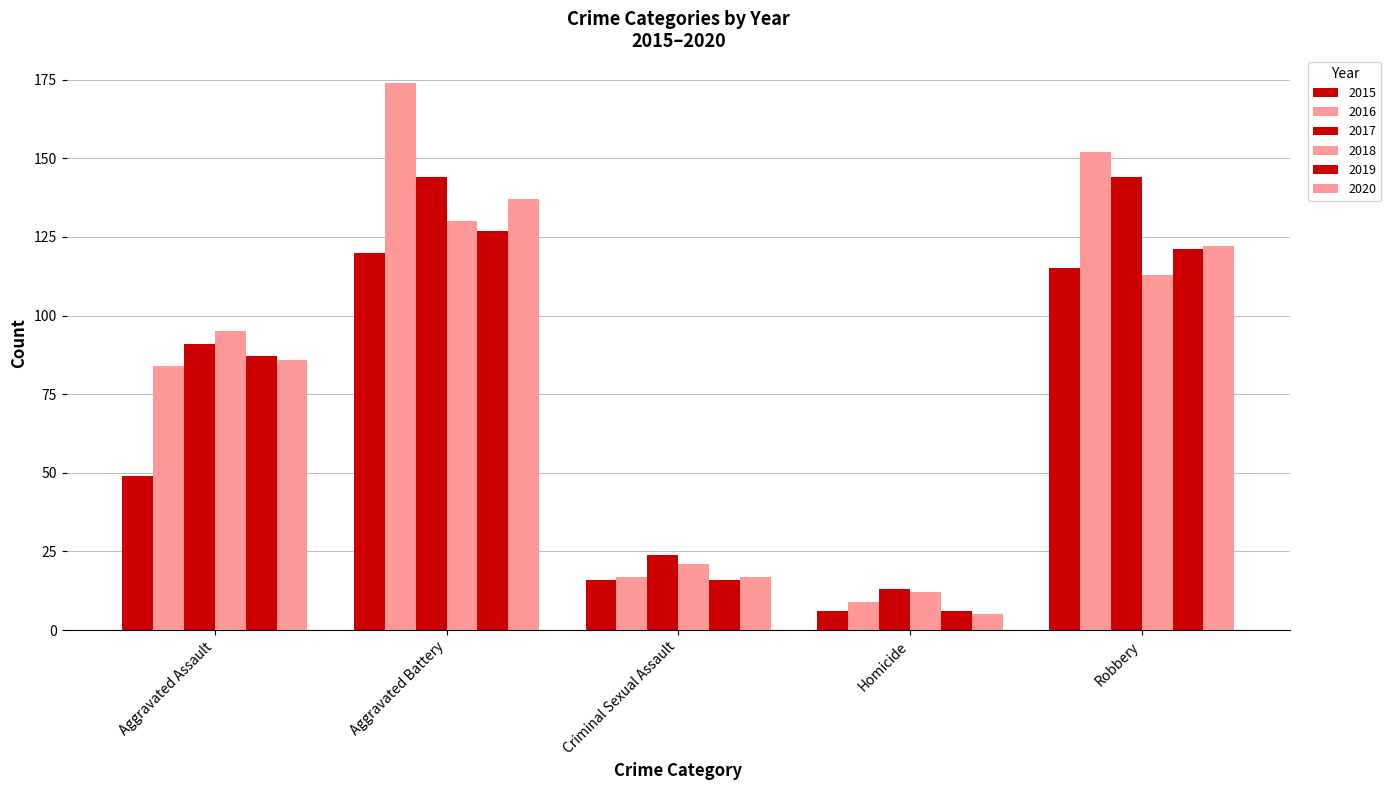

How many data points in 2020 are less than 86?

2